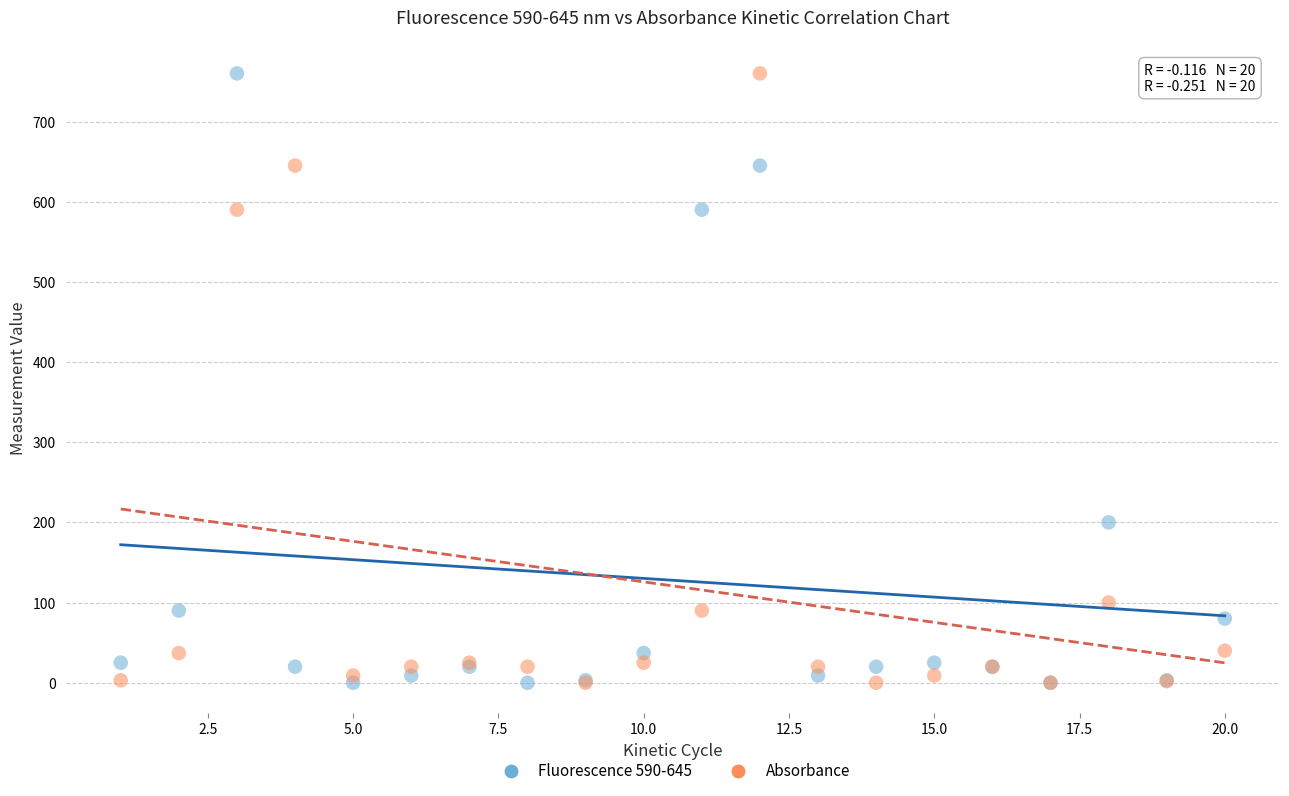

Across all series, what Y value is closest to 380?

200